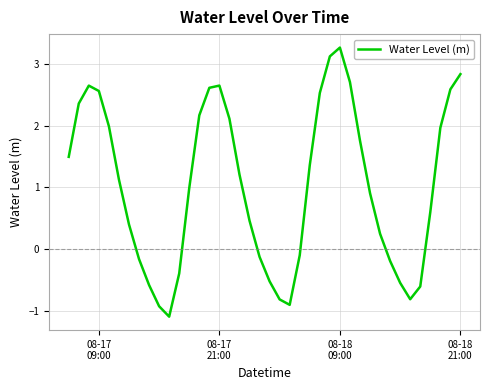

What is the maximum value shown in the chart?

3.3